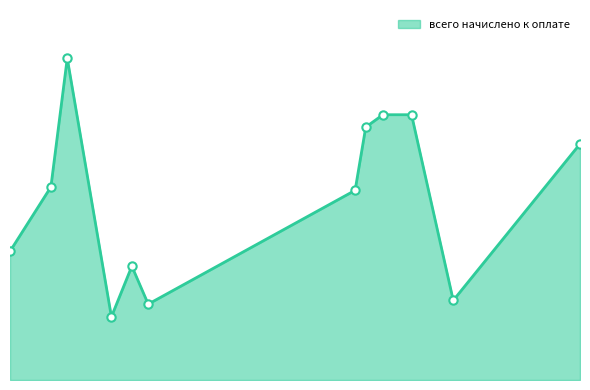

Does the chart have visible grid lines?

No